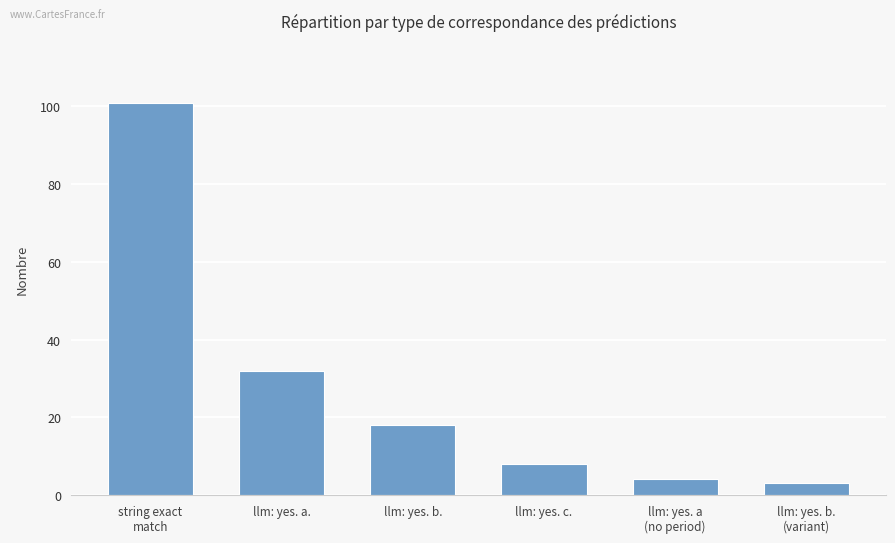

How many data points are less than 18?

3